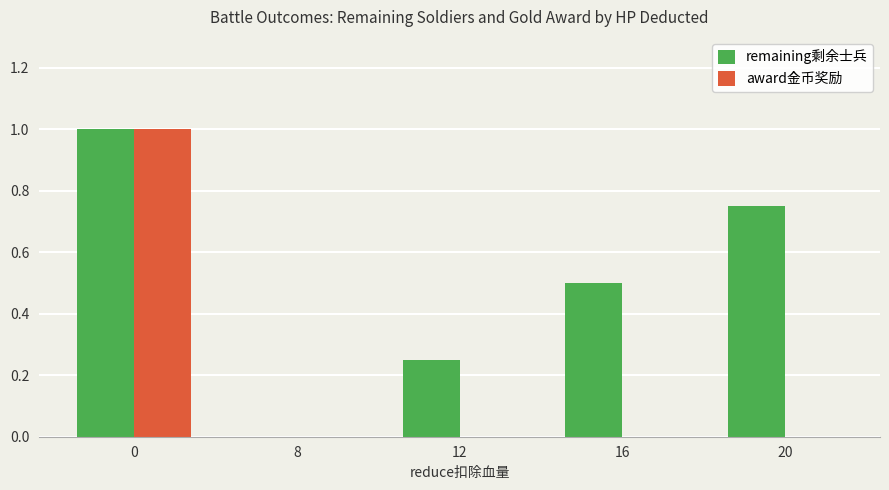

How many values in the remaining剩余士兵 series exceed 0?

4